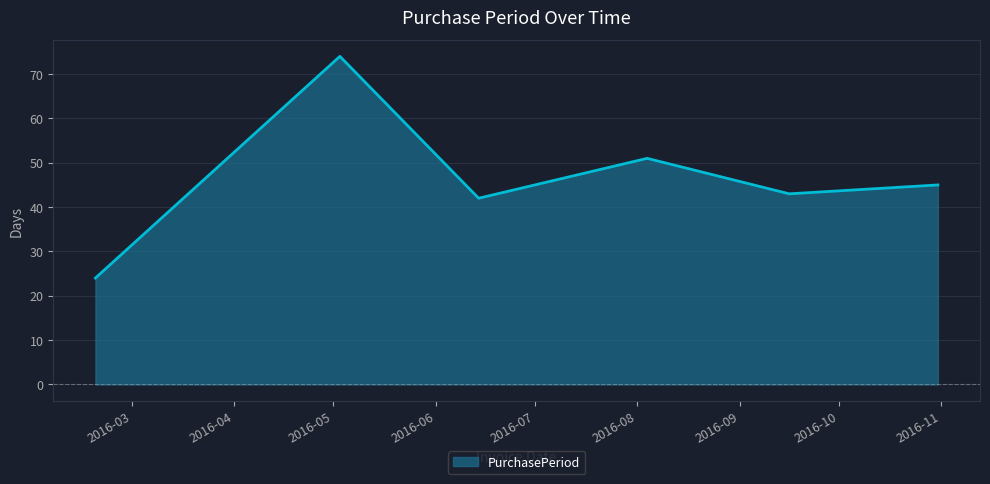

True or false: the data has more than 1 interior local peaks.

True